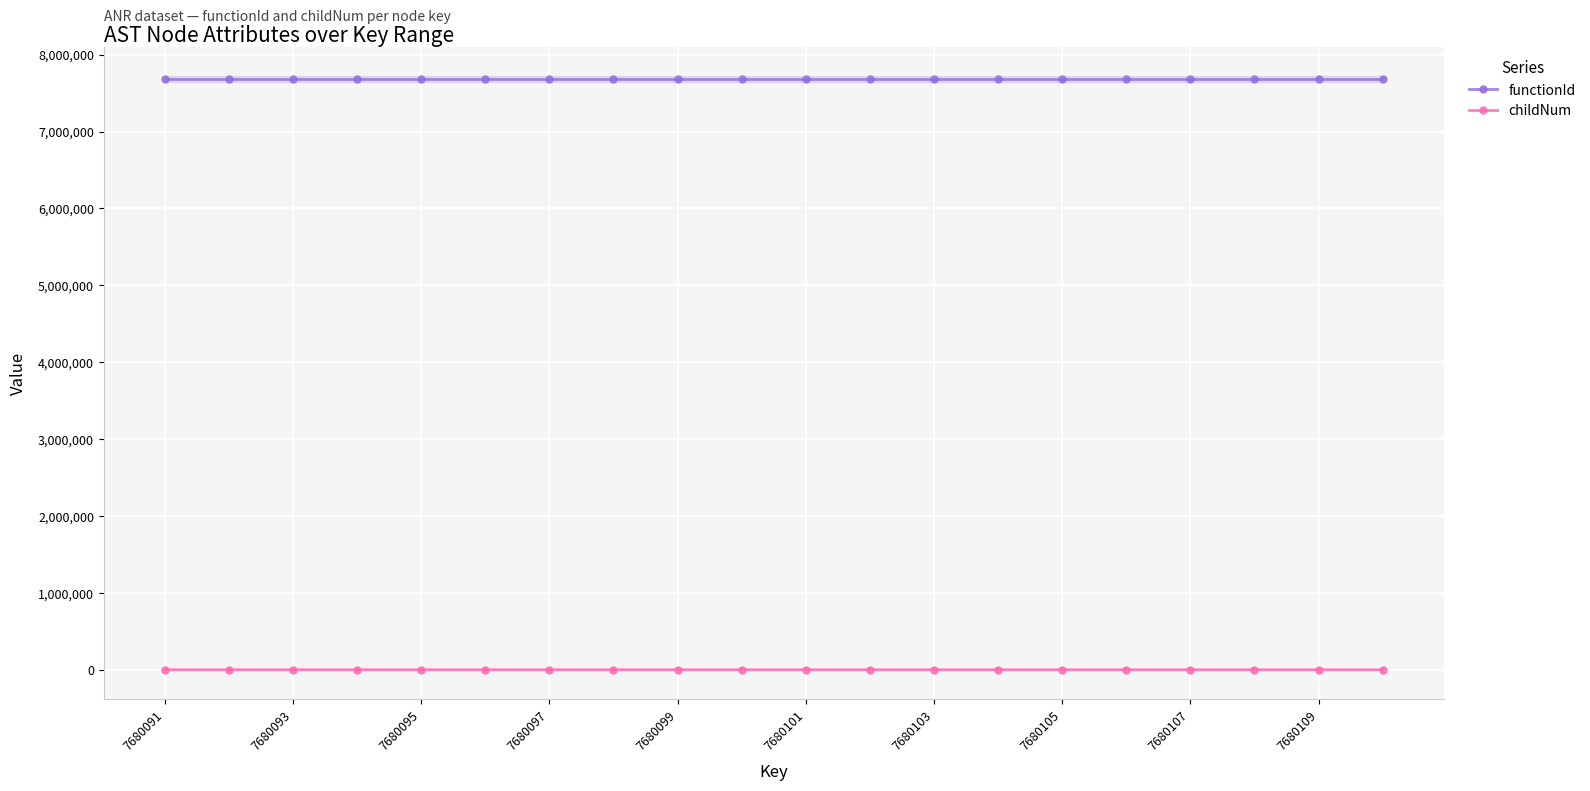

True or false: functionId has a value of 7680090 at 13.

True